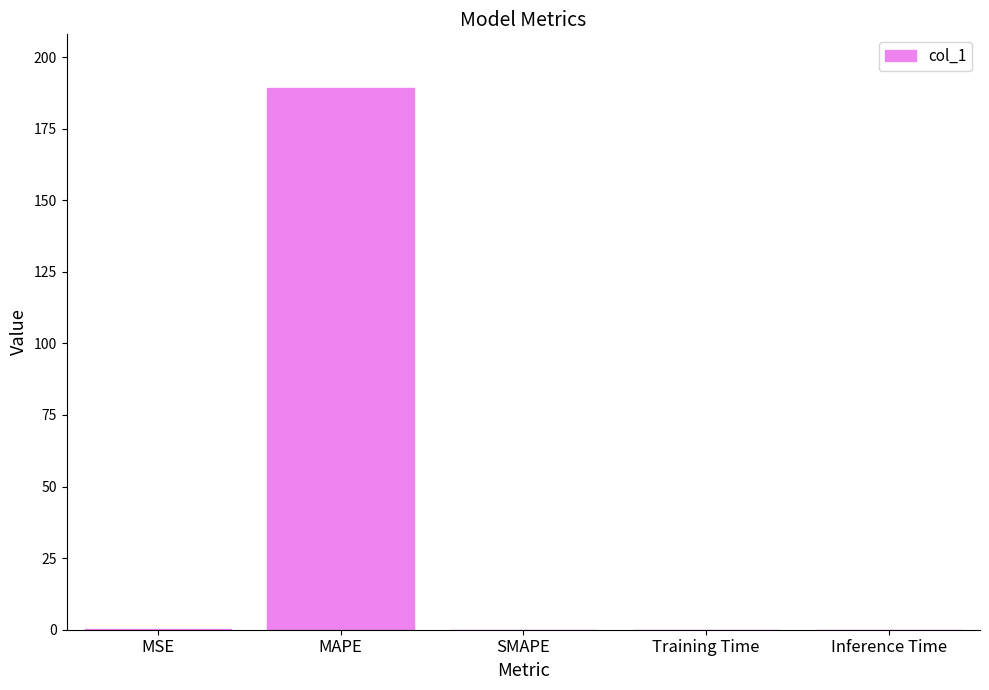

The chart shows a value of 0.0 at Training Time. True or false?

True